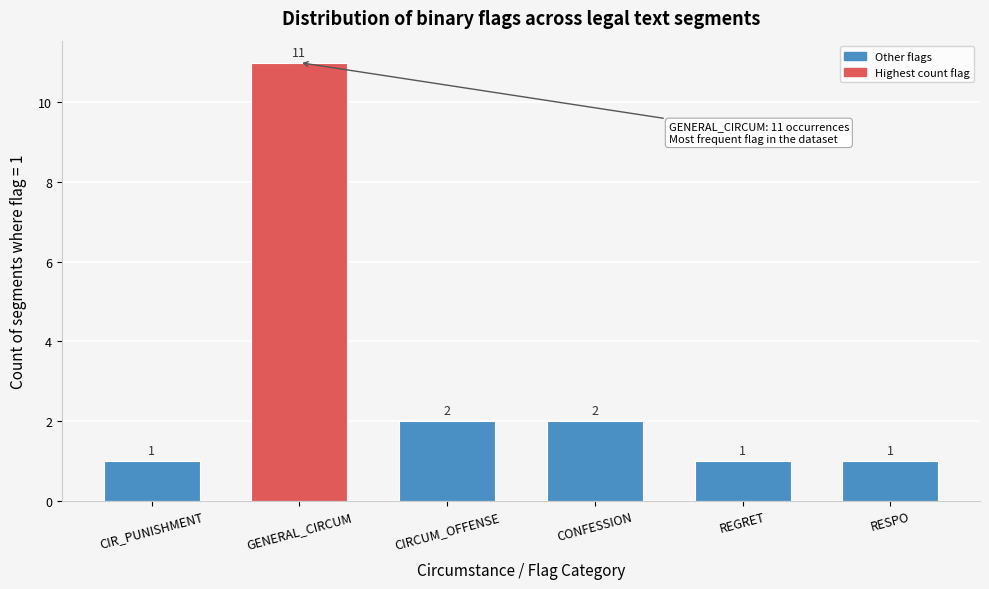

Reading left to right, what are all the values shown in this chart?

1	11	2	2	1	1